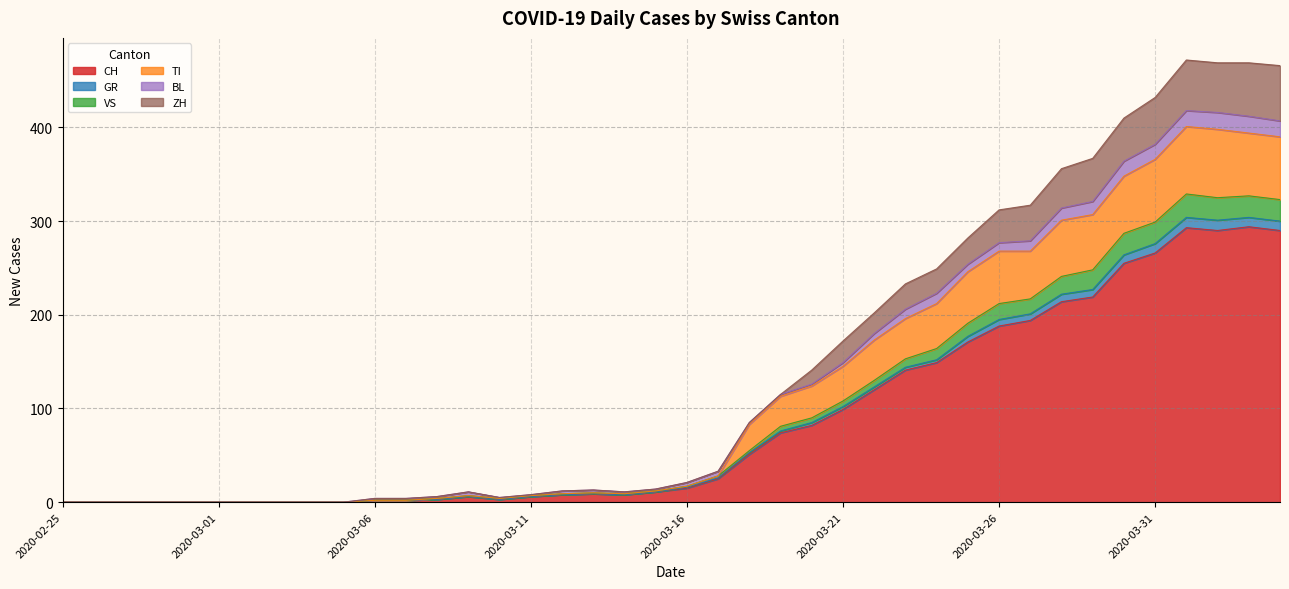

What is the highest value of the CH series?

294